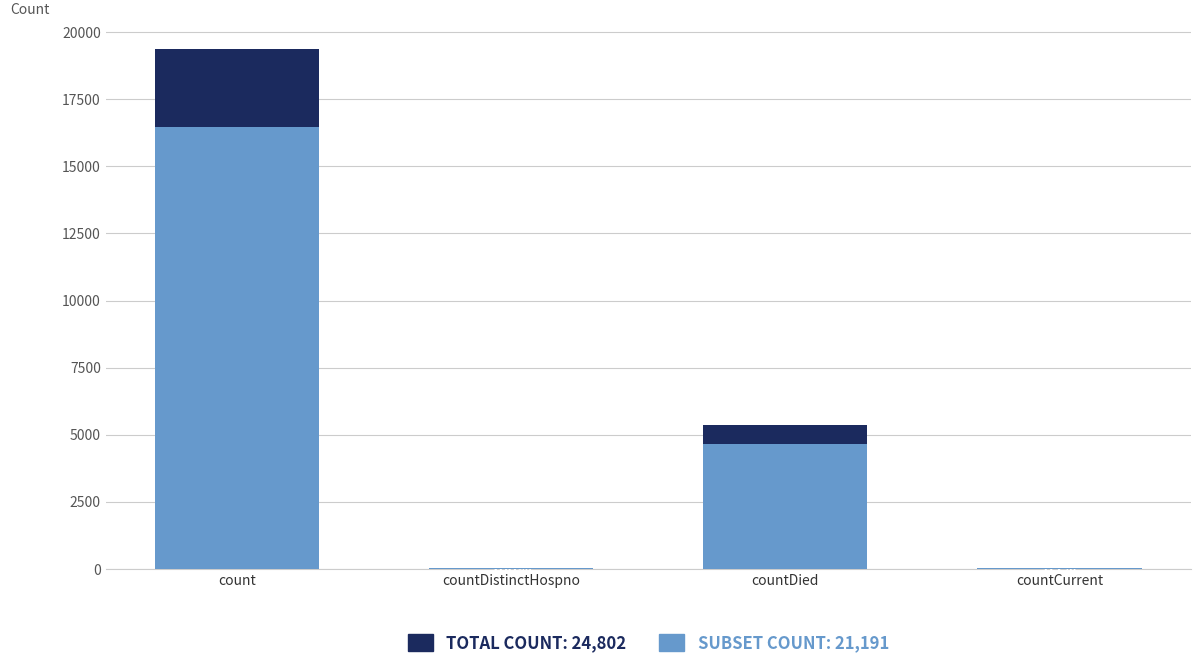

What is the sum of all Total values?

24802